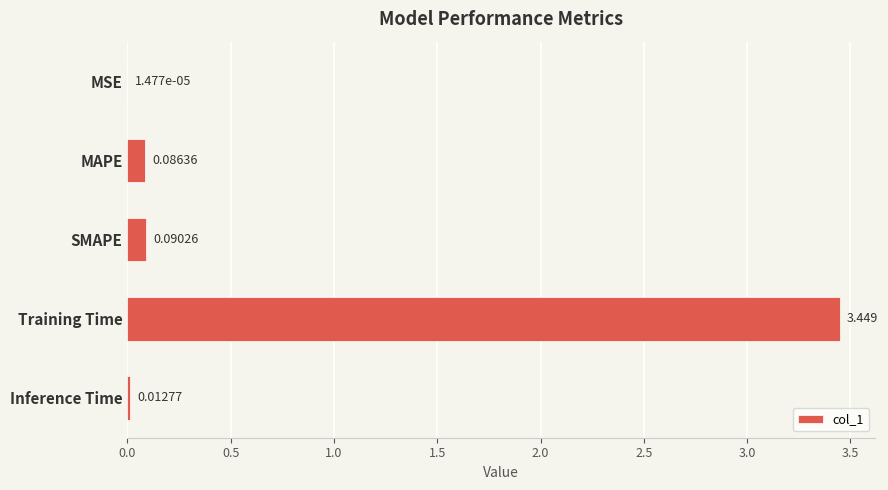

Which has a higher value, Inference Time or SMAPE?

SMAPE